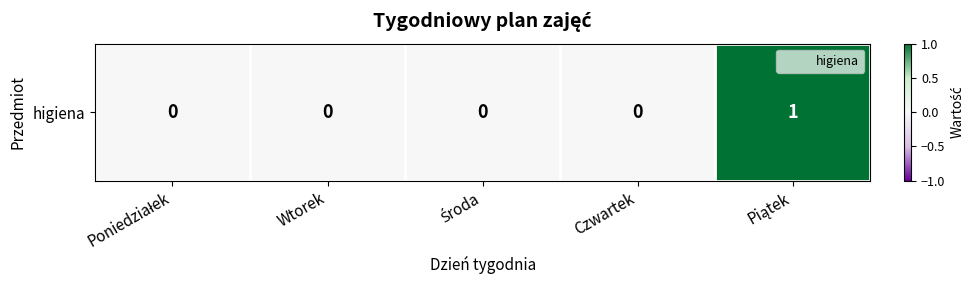

How many series are shown in this chart?

1